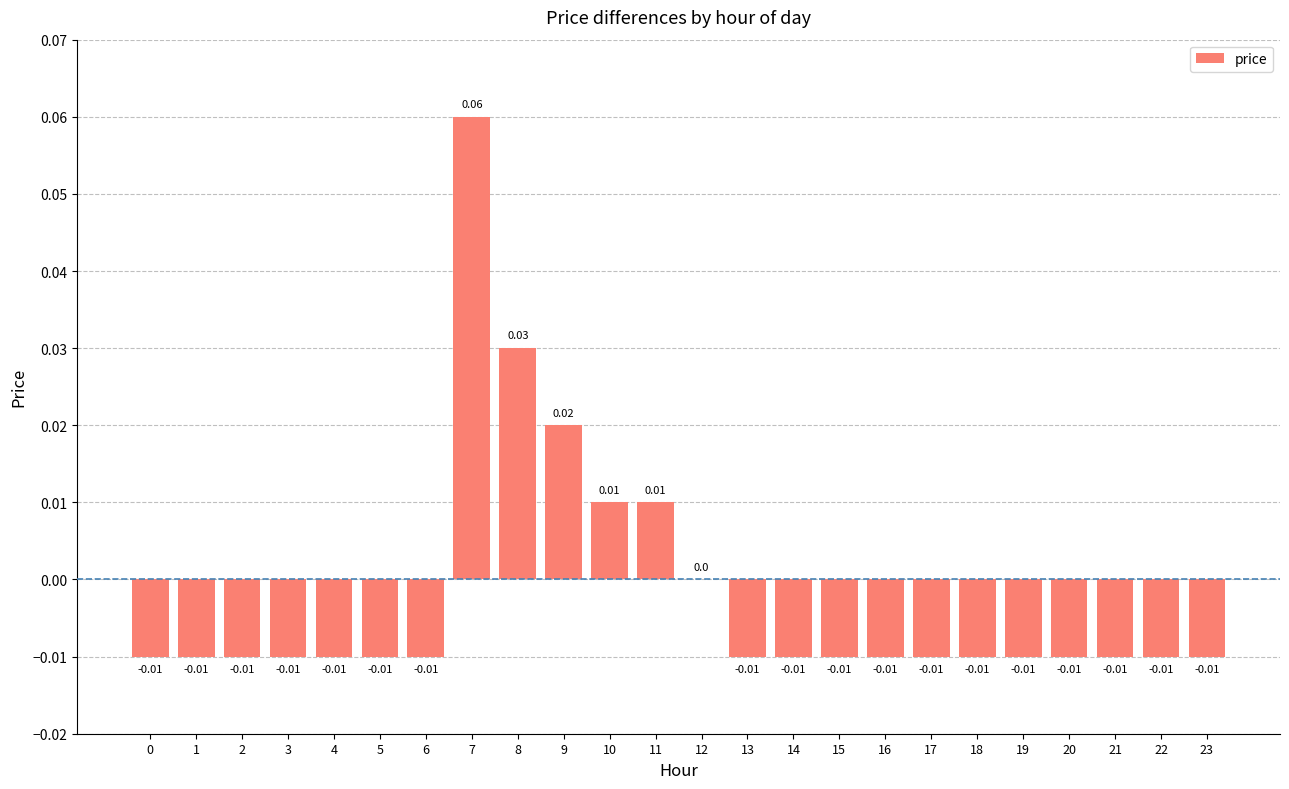

Reading right to left, list all the values displayed in this chart.

-0.0	-0.0	-0.0	-0.0	-0.0	-0.0	-0.0	-0.0	-0.0	-0.0	-0.0	0.0	0.0	0.0	0.0	0.0	0.1	-0.0	-0.0	-0.0	-0.0	-0.0	-0.0	-0.0